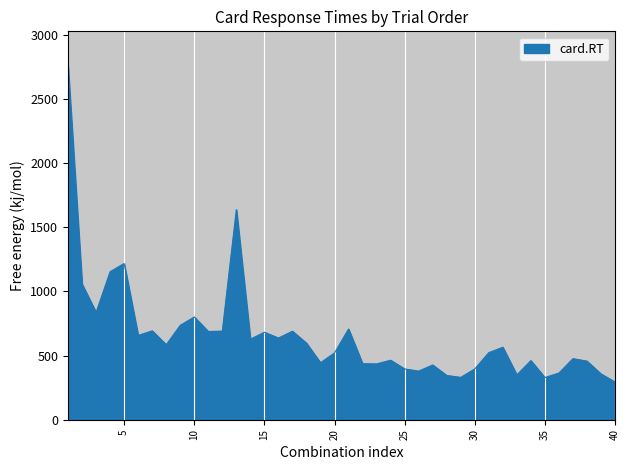

What is the difference between the maximum and minimum values?

2459